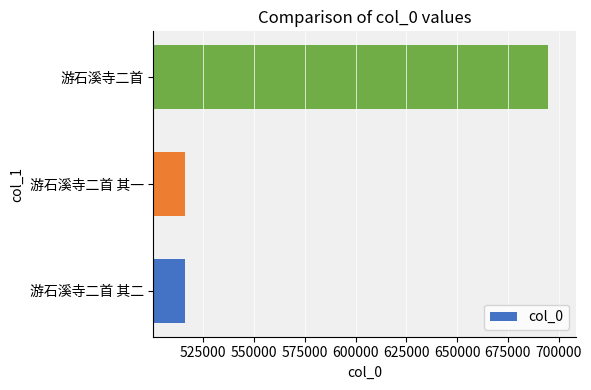

What is the greatest value displayed?

694729